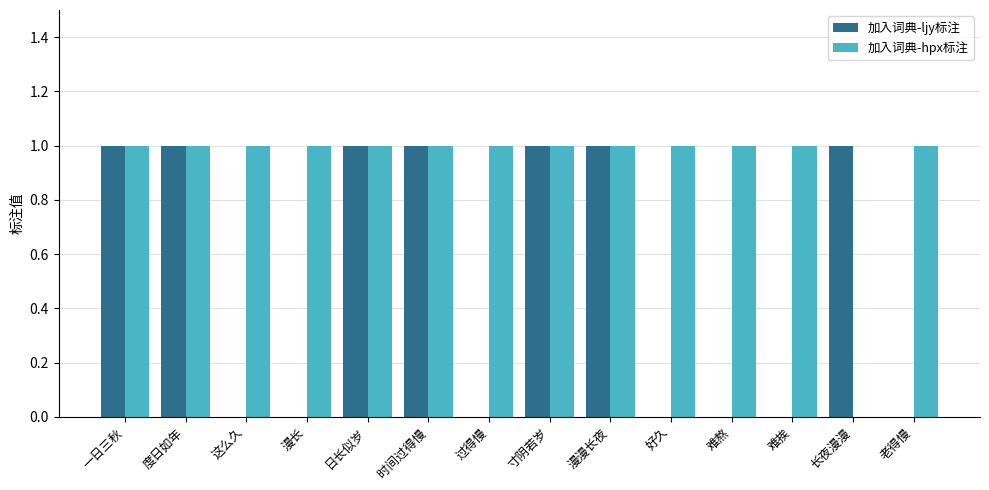

Which series has the largest total across all categories?

加入词典-hpx标注